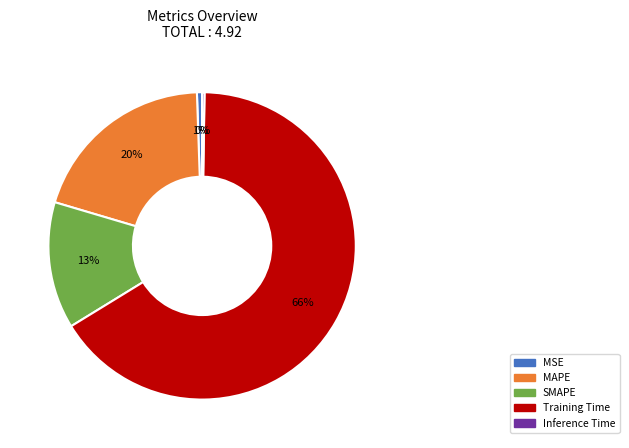

The SMAPE slice represents 8% of the pie. True or false?

False